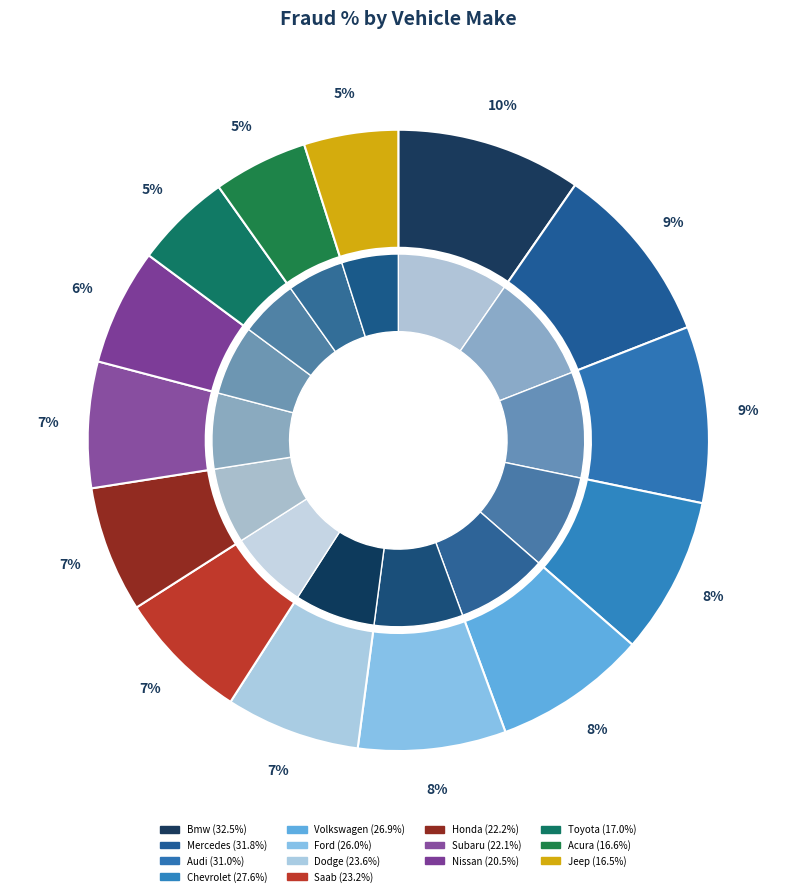

Combined, do Saab and Dodge account for over 50%?

No